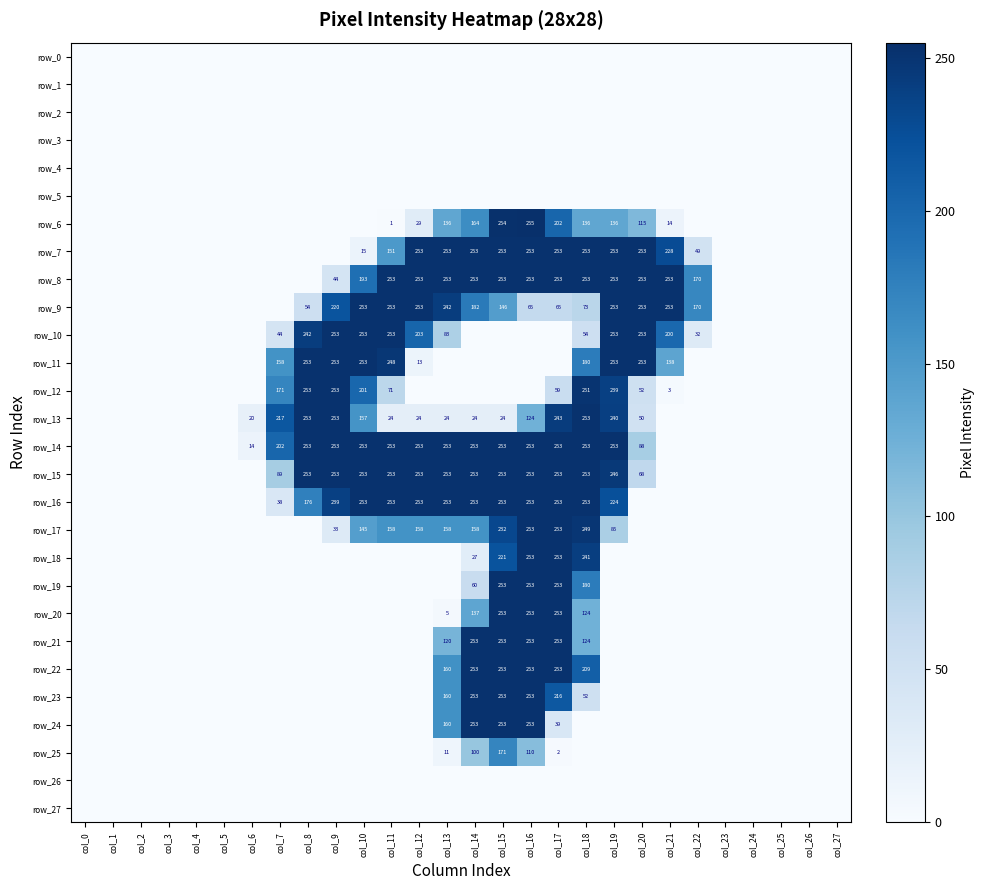

Is it true that row_11 equals 281 at col_7?

False